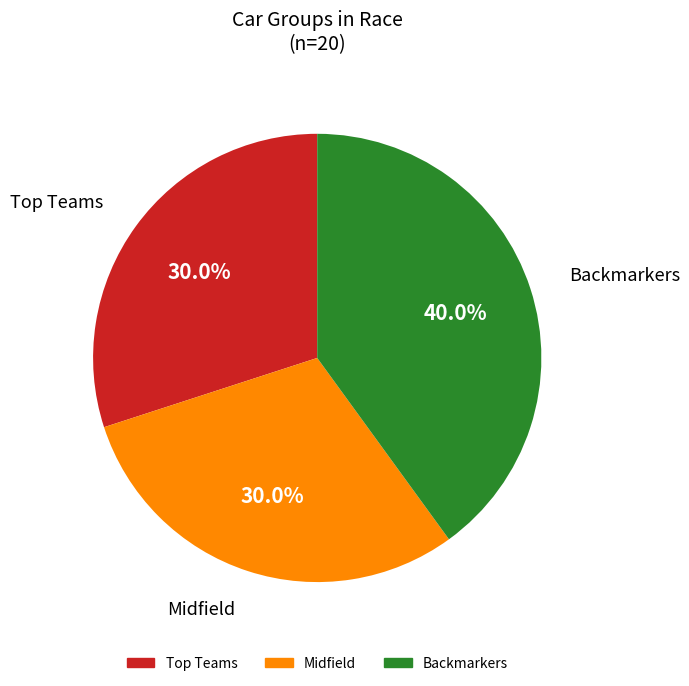

Is there any slice that represents more than half of the pie?

No